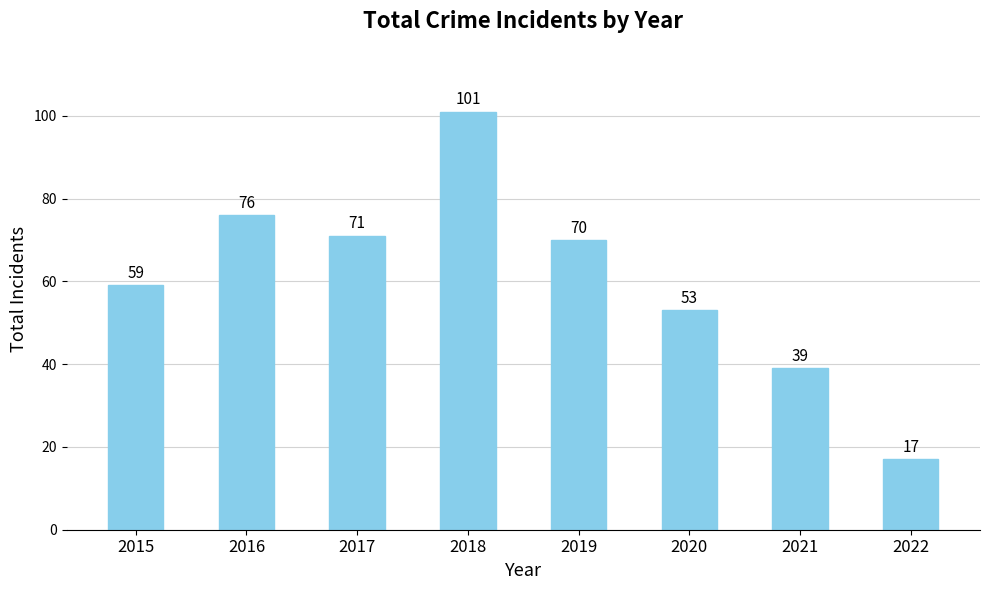

Reading left to right, what are all the values shown in this chart?

2015=59	2016=76	2017=71	2018=101	2019=70	2020=53	2021=39	2022=17